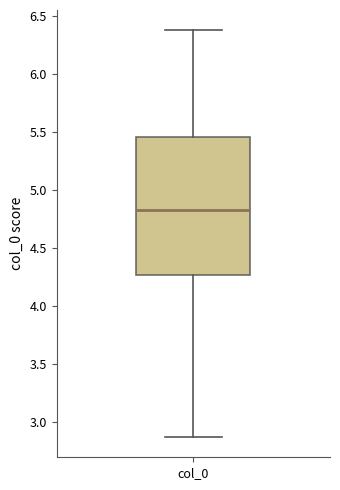

Read this box plot against the y-axis: the position of the median line, the range covered by the box, and the ends of both whiskers. The values are not printed on the chart, so give them approximately, as read against the axis.

median 4.85, box 4.25 to 5.45, whiskers 2.85 to 6.40